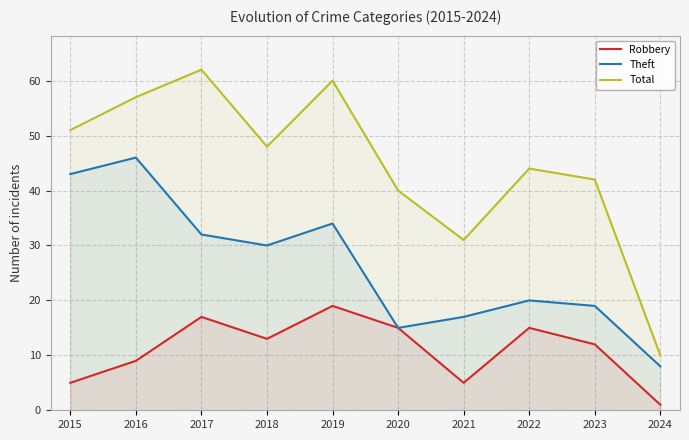

What is the value of the Total point at the 5th from the left?

60